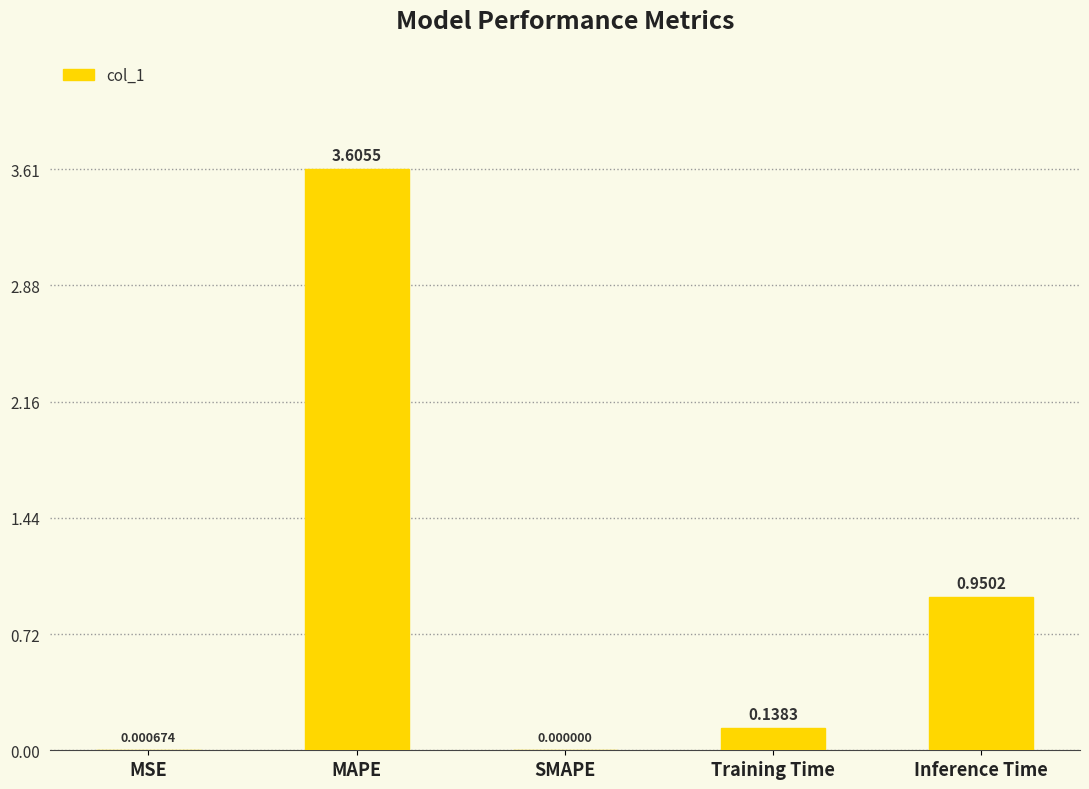

At which label is the value closest to 1?

Inference Time